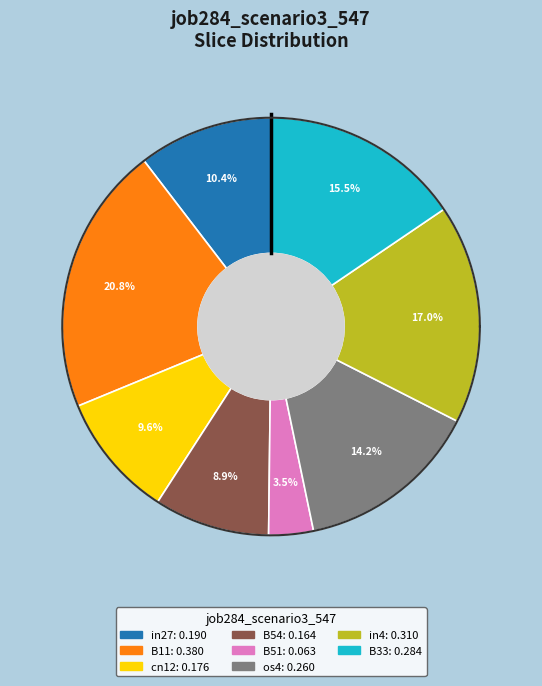

Count the number of slices in the pie.

9